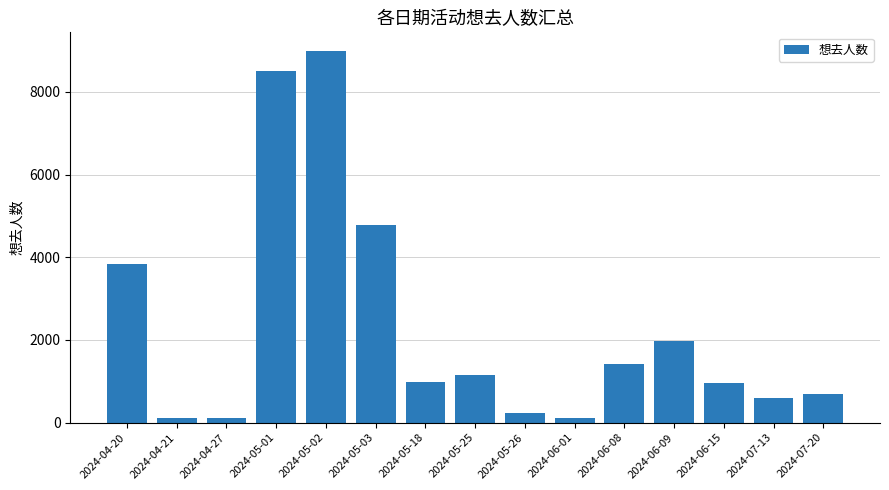

What is the value of the 8th bar from the left?

1151